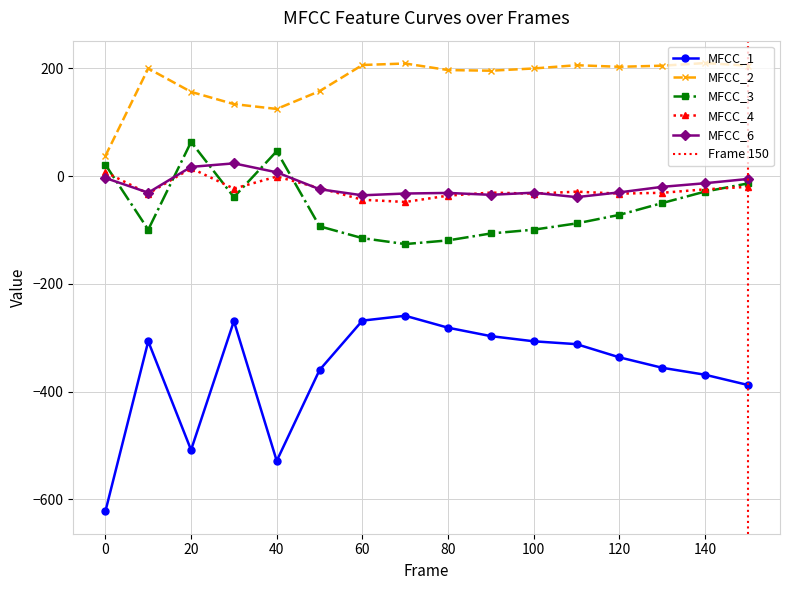

Rank the series at 60 from highest to lowest value.

MFCC_2, MFCC_6, MFCC_4, MFCC_3, MFCC_1